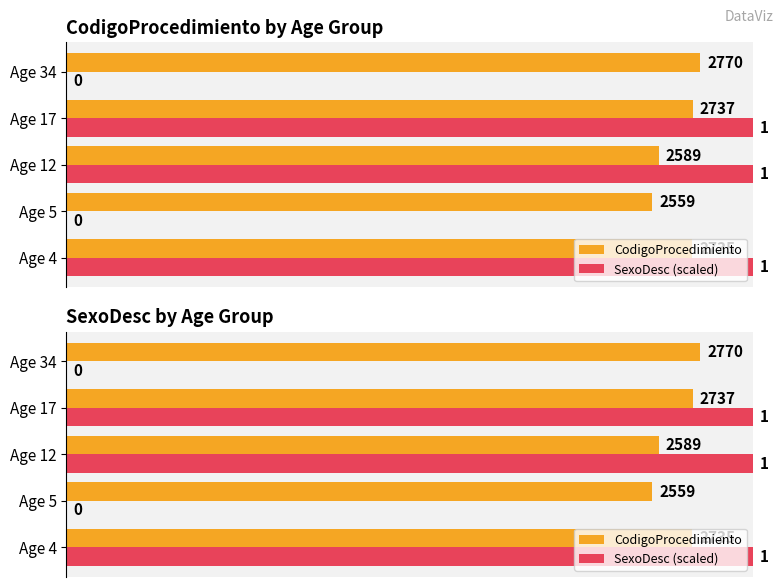

Does the chart contain stacked bars?

No